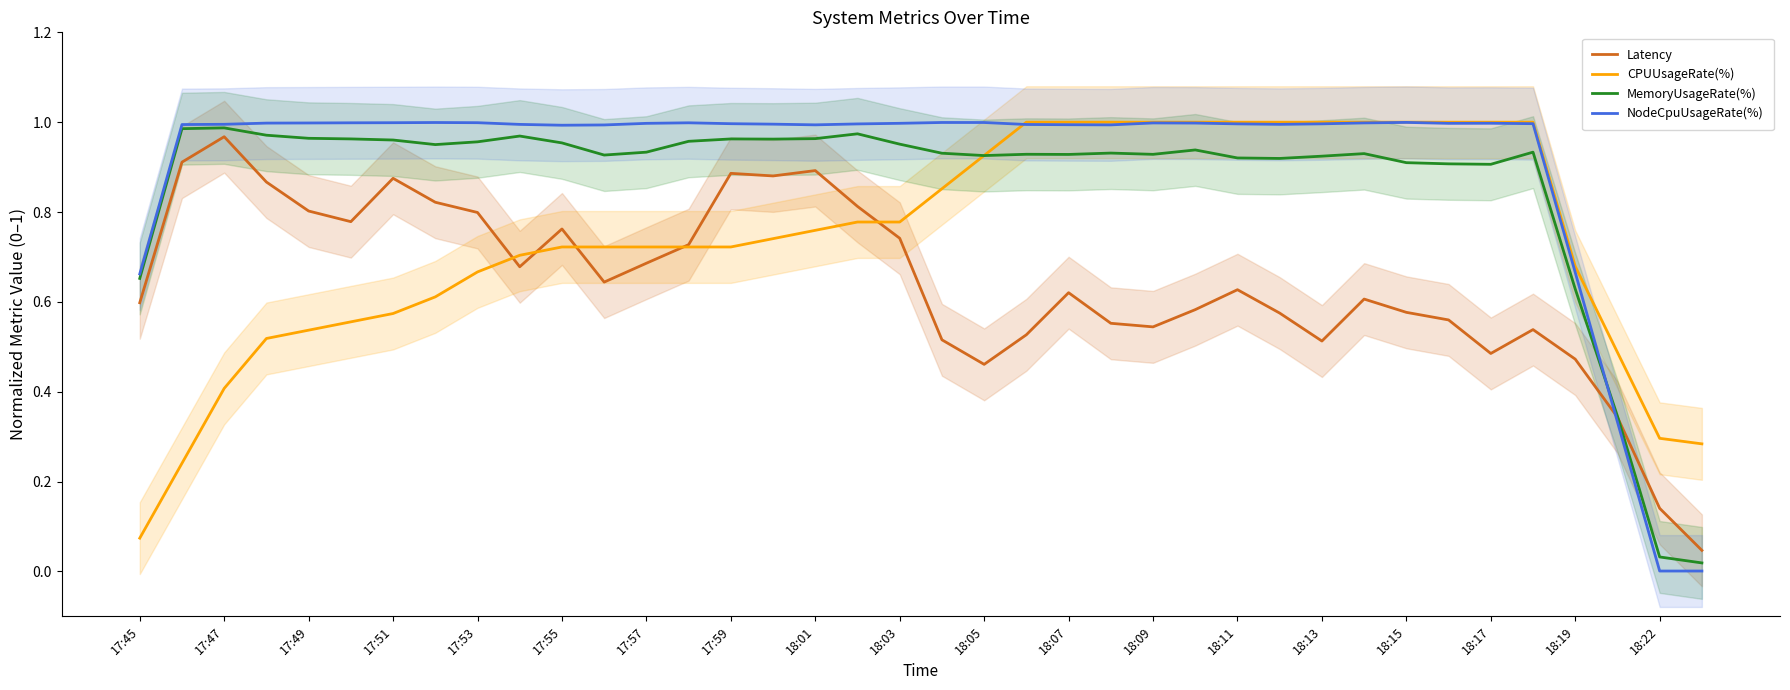

Between which two adjacent categories do CPUUsageRate(%) and MemoryUsageRate(%) first intersect?

19 and 20